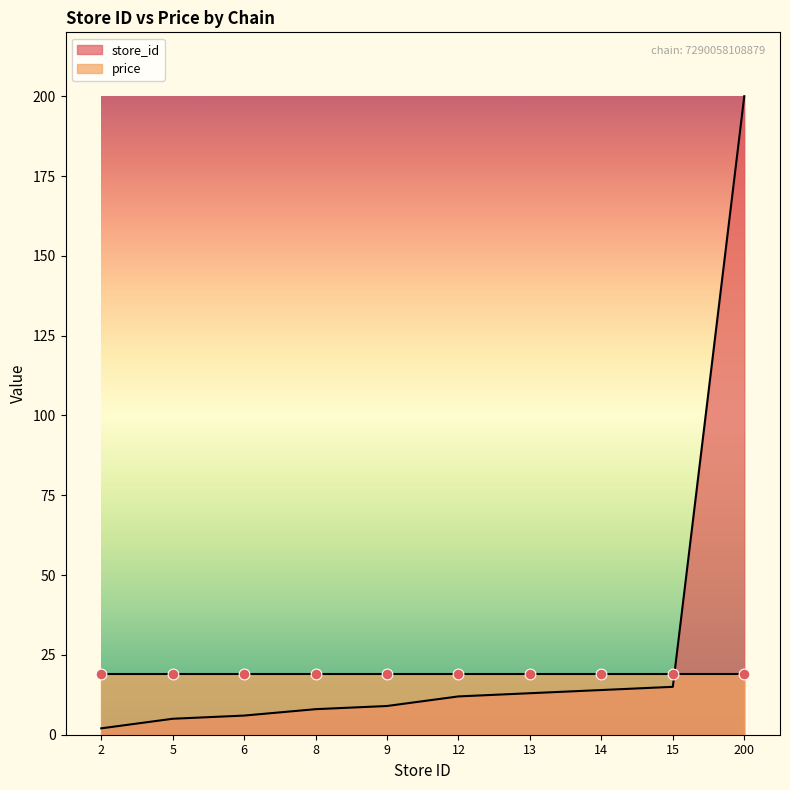

What is the ratio of the value at 9 to the value at 2?

4.5